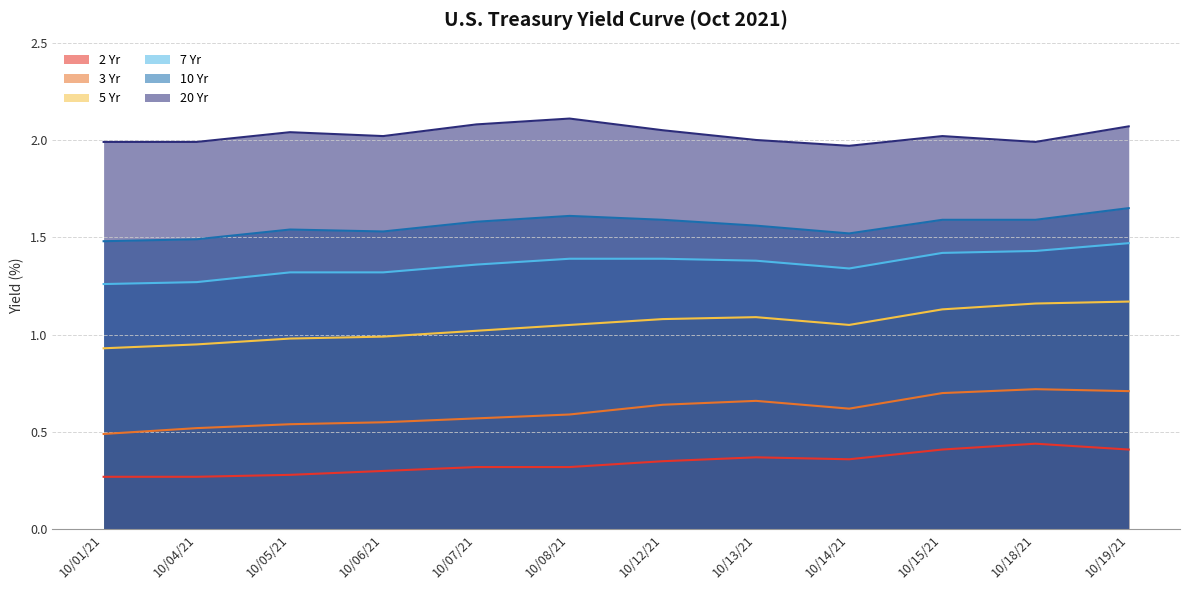

Which has a higher value, 10/04/21 or 10/01/21?

10/04/21